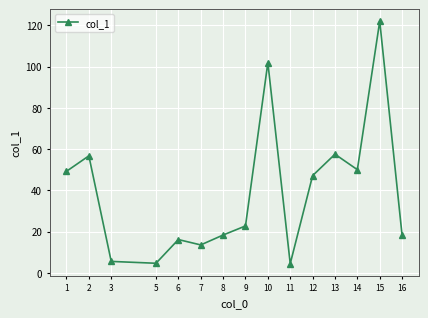

Which category has the highest value across all series?

15